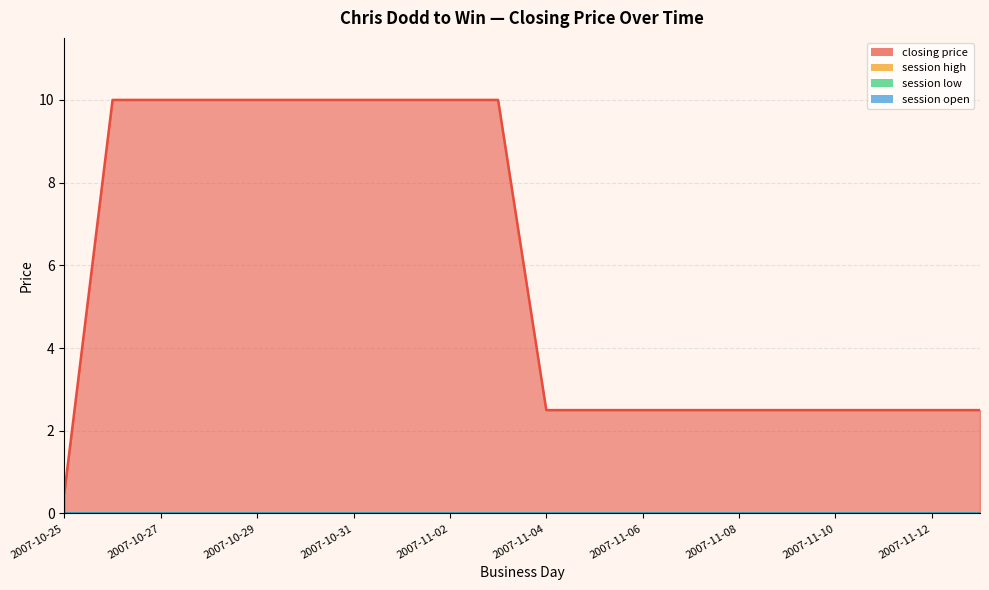

What is the difference between the highest and lowest values at 2007-11-05?

2.5